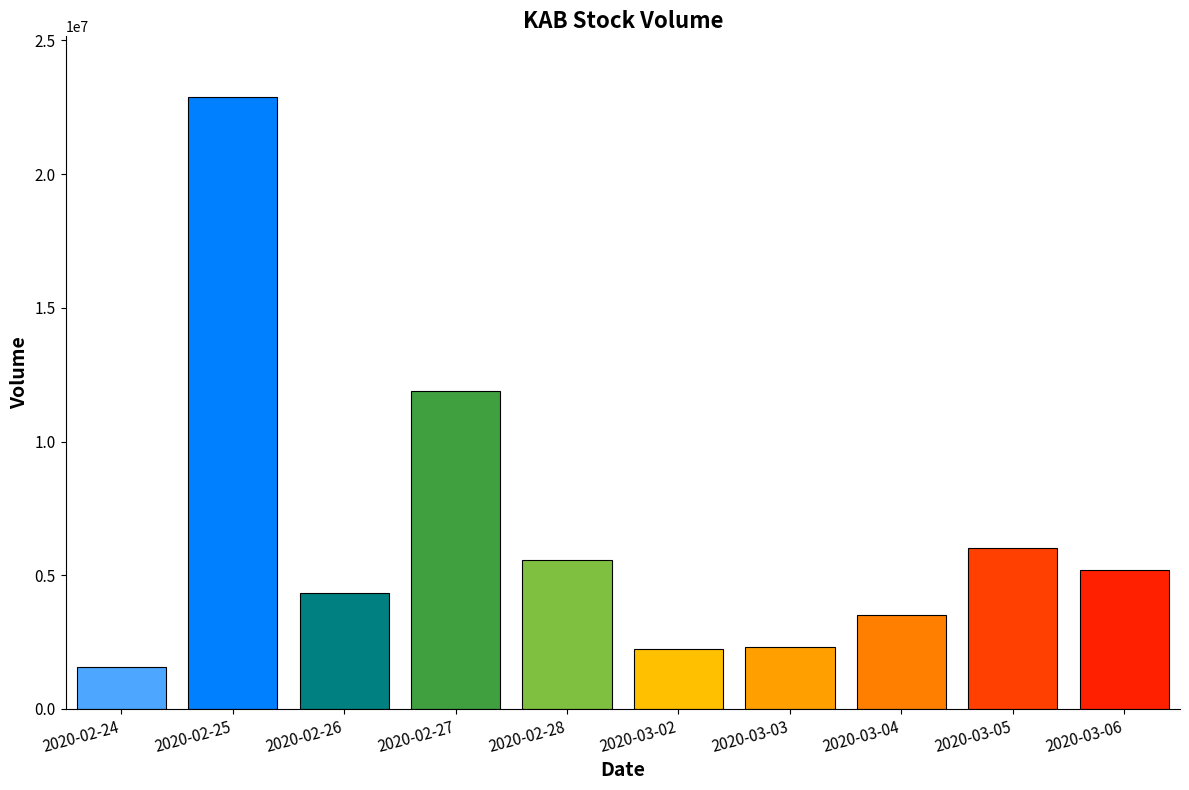

At which label is the value closest to 12213000?

2020-02-27